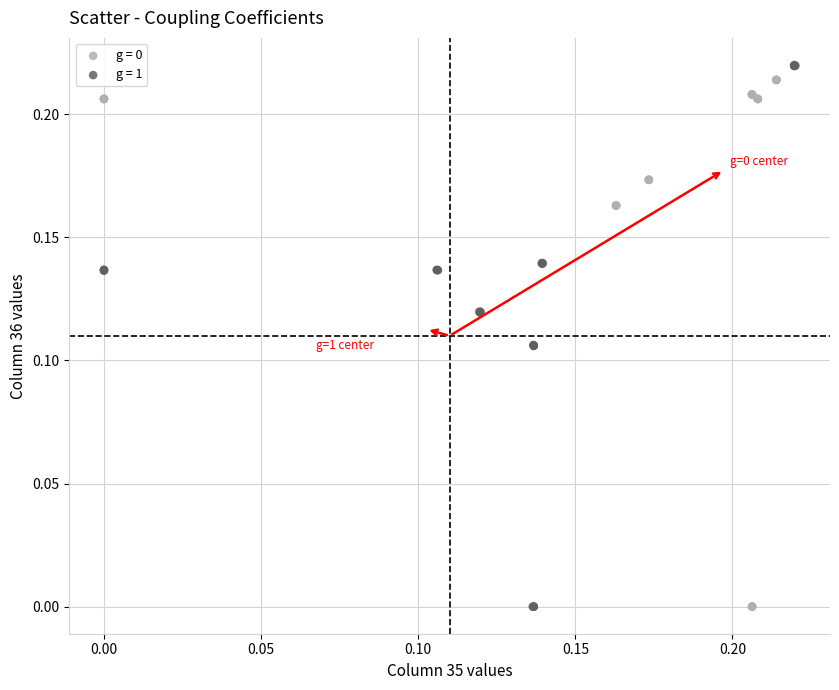

Which series has the widest spread of Y values?

g = 1